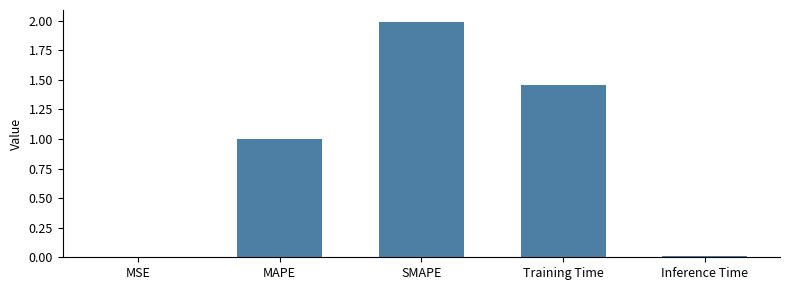

Between Training Time and SMAPE, which is larger?

SMAPE